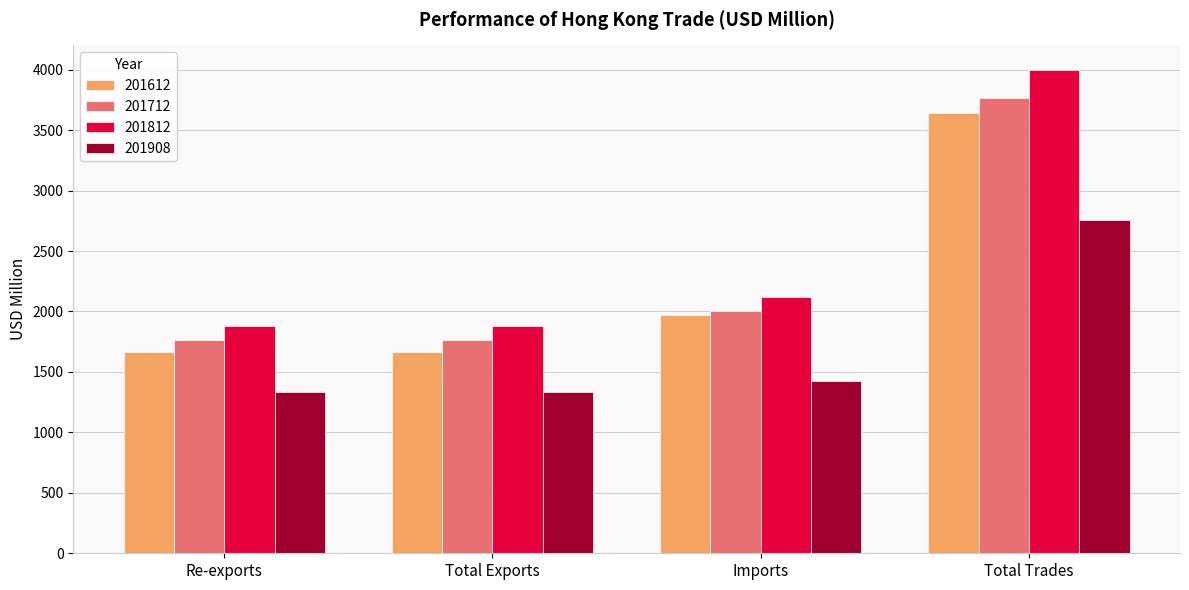

How many data points in 201712 are above 2000?

2